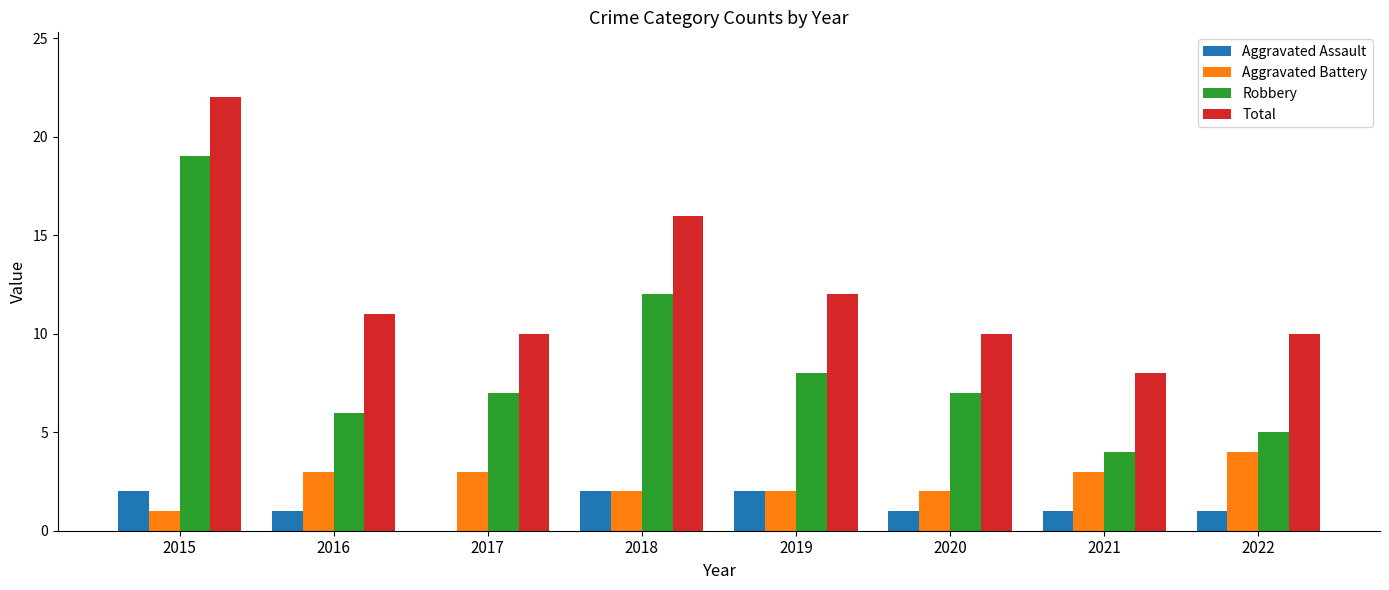

Is the value of Total at 2020 greater than the value of Aggravated Battery at 2021?

Yes